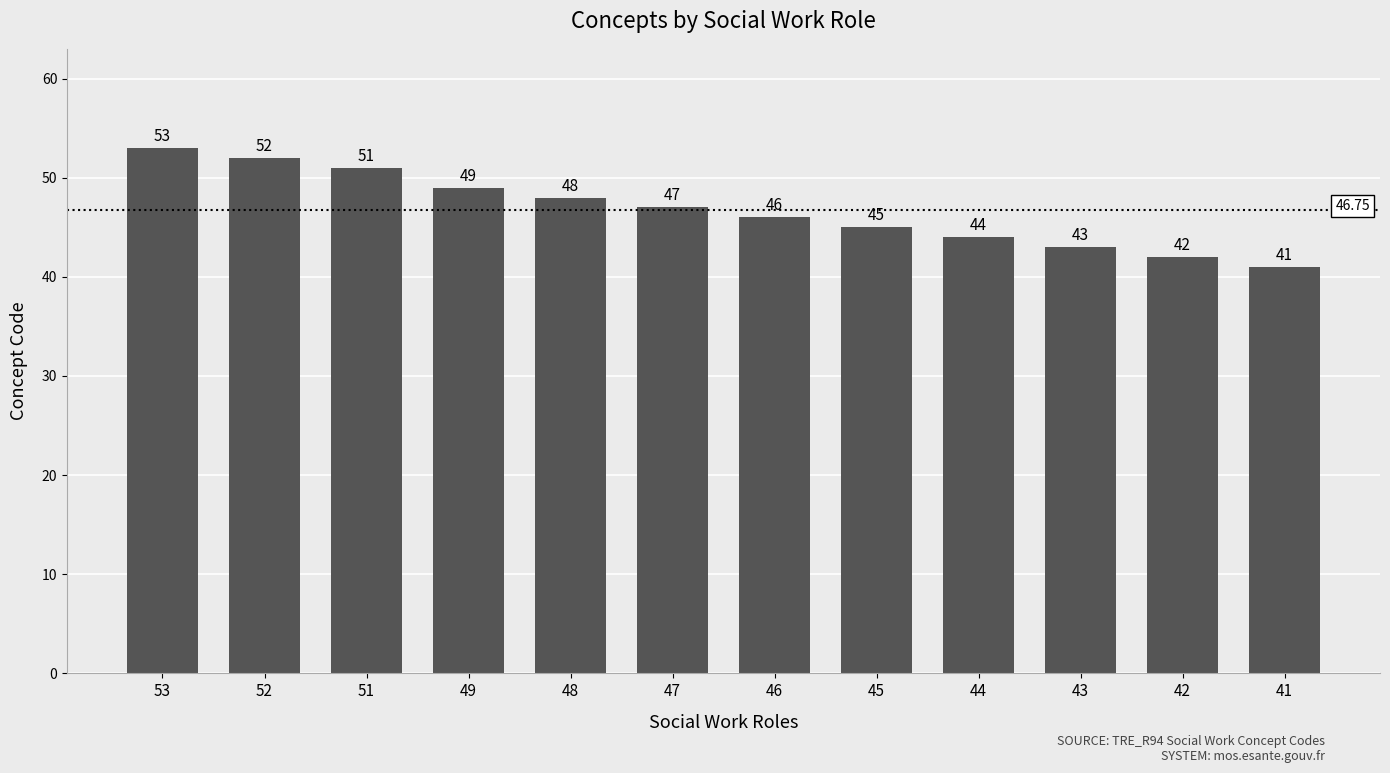

At which label is the value closest to 47?

47